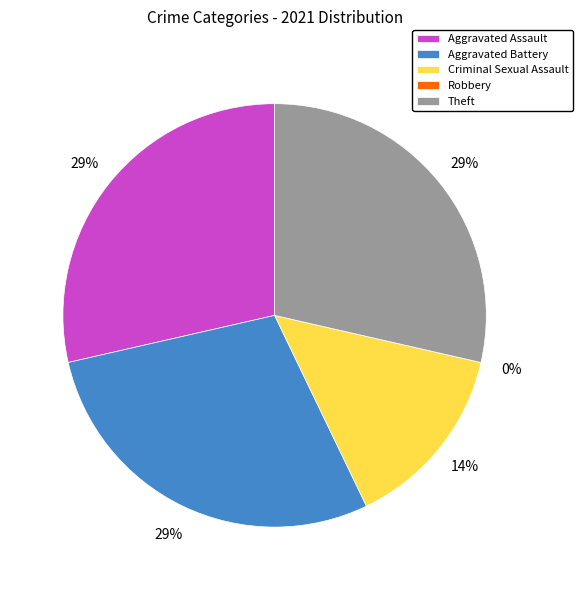

How many segments does this pie chart have?

5